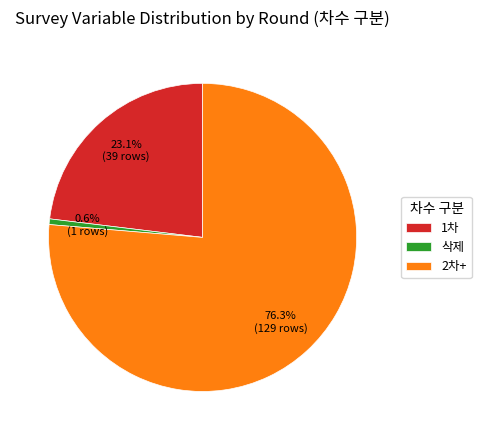

What percentage is NOT represented by 1차?

76.9%